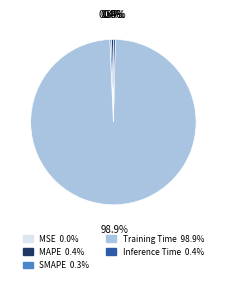

Combined, do MAPE and Training Time account for over 50%?

Yes